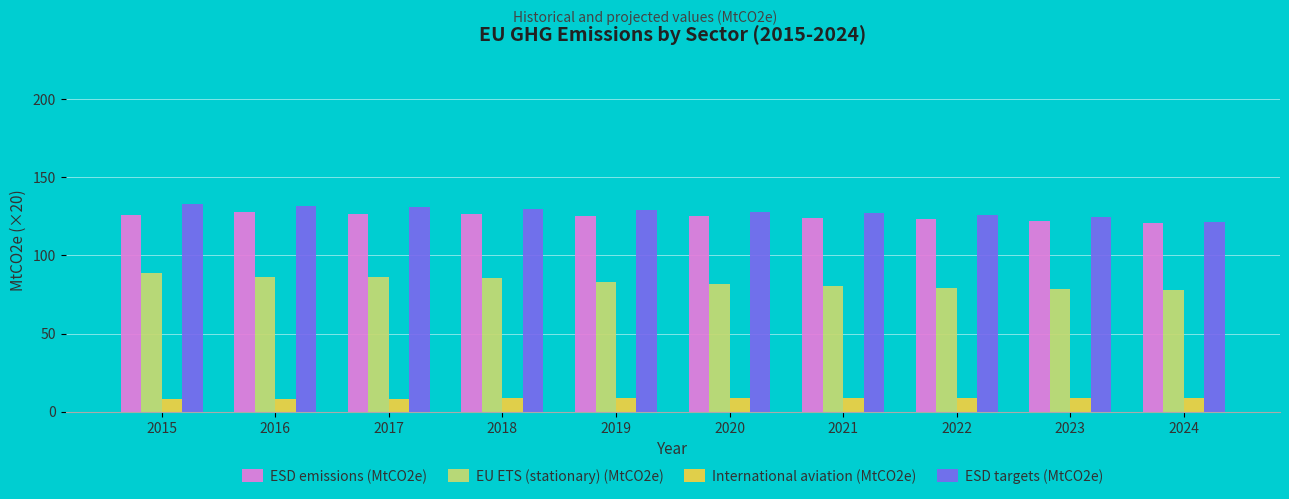

How many categories are shown in the chart?

10